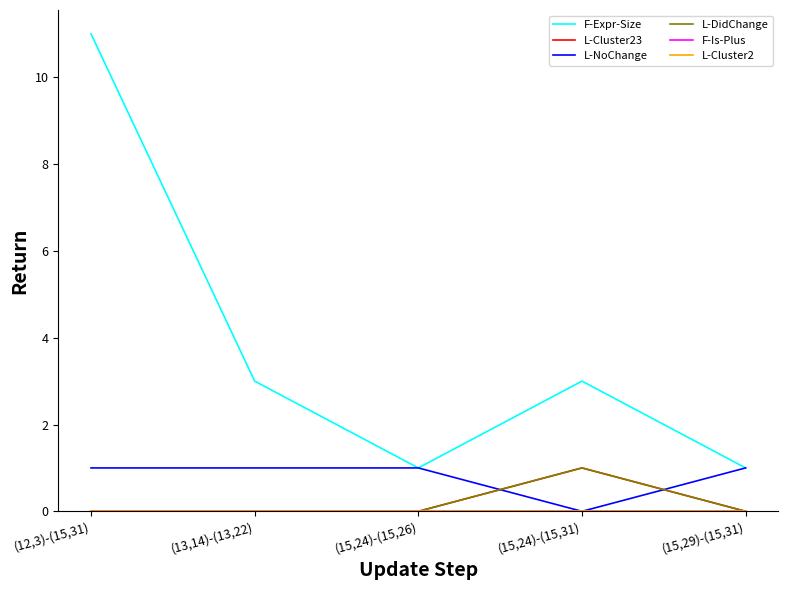

Reading left to right, transcribe all the data shown in this chart.

F-Expr-Size: (12,3)-(15,31)=11	(13,14)-(13,22)=3	(15,24)-(15,26)=1	(15,24)-(15,31)=3	(15,29)-(15,31)=1
L-Cluster23: (12,3)-(15,31)=0	(13,14)-(13,22)=0	(15,24)-(15,26)=0	(15,24)-(15,31)=1	(15,29)-(15,31)=0
L-NoChange: (12,3)-(15,31)=1	(13,14)-(13,22)=1	(15,24)-(15,26)=1	(15,24)-(15,31)=0	(15,29)-(15,31)=1
L-DidChange: (12,3)-(15,31)=0	(13,14)-(13,22)=0	(15,24)-(15,26)=0	(15,24)-(15,31)=1	(15,29)-(15,31)=0
F-Is-Plus: (12,3)-(15,31)=0	(13,14)-(13,22)=0	(15,24)-(15,26)=0	(15,24)-(15,31)=0	(15,29)-(15,31)=0
L-Cluster2: (12,3)-(15,31)=0	(13,14)-(13,22)=0	(15,24)-(15,26)=0	(15,24)-(15,31)=0	(15,29)-(15,31)=0